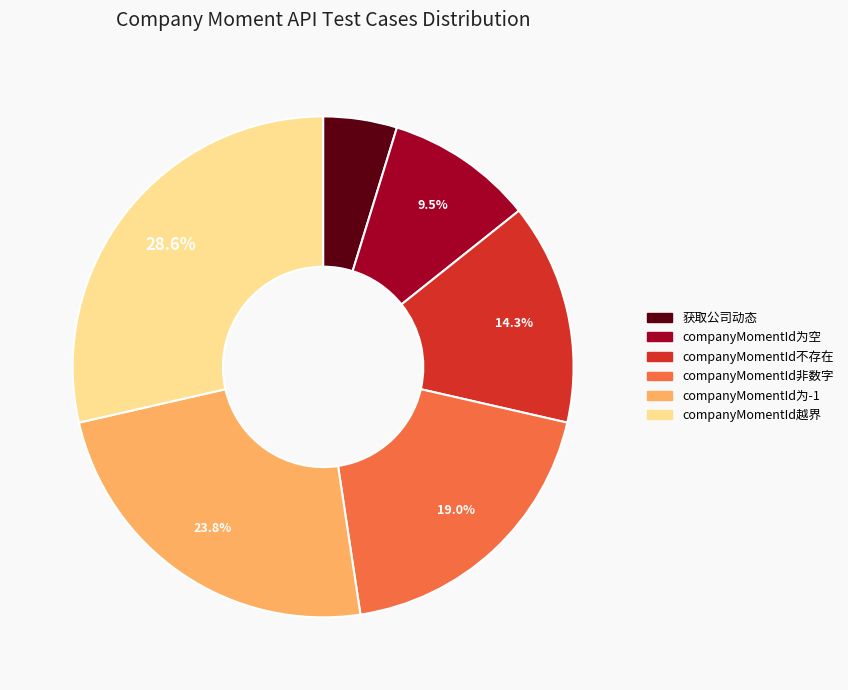

Do 获取公司动态 and companyMomentId为-1 together represent more than half of the pie?

No